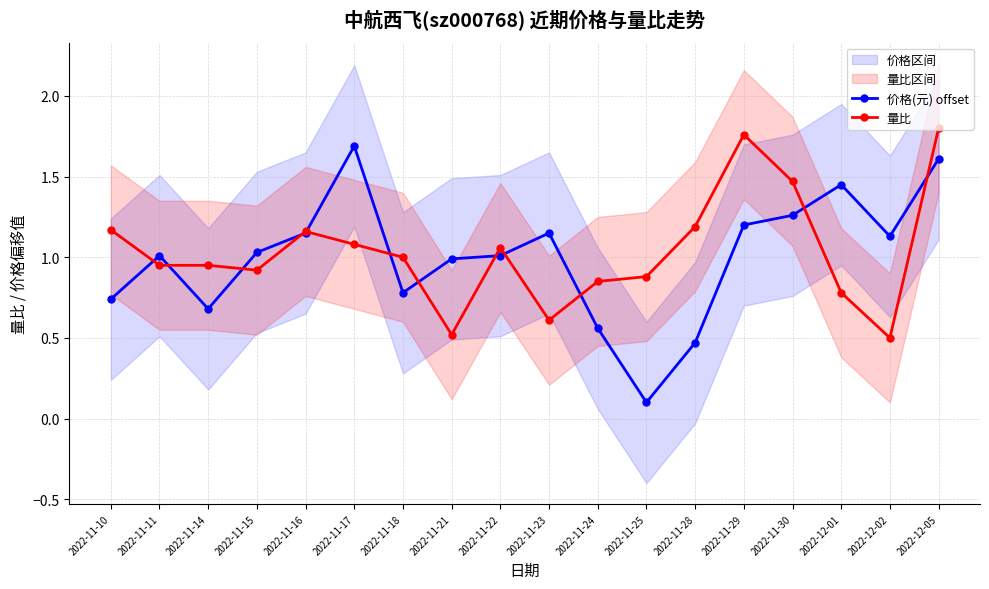

Reading left to right, list all the values displayed in this chart.

价格(元) offset: 0.7	1.0	0.7	1.0	1.1	1.7	0.8	1.0	1.0	1.1	0.6	0.1	0.5	1.2	1.3	1.4	1.1	1.6
量比: 1.2	0.9	0.9	0.9	1.2	1.1	1.0	0.5	1.1	0.6	0.8	0.9	1.2	1.8	1.5	0.8	0.5	1.8